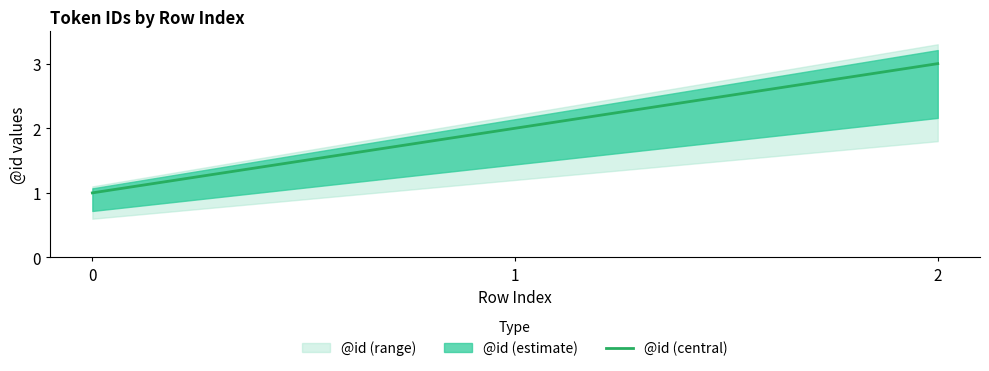

Reading left to right, extract all data points from this chart.

0=1	1=2	2=3